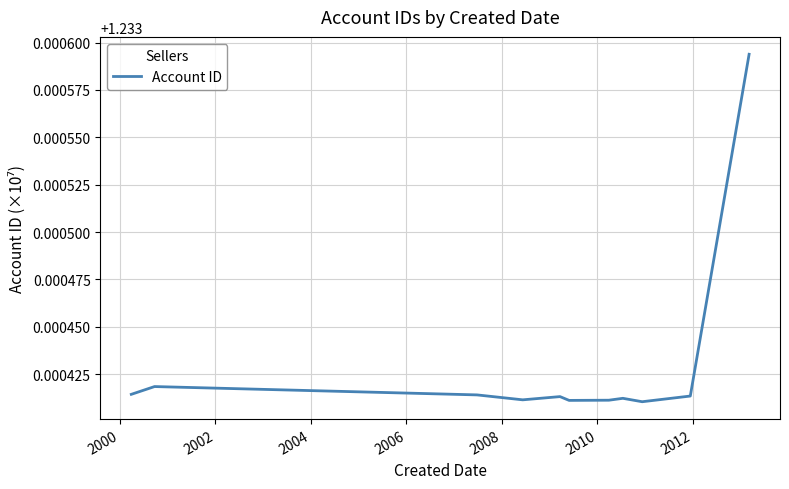

What is the smallest value displayed?

1.2